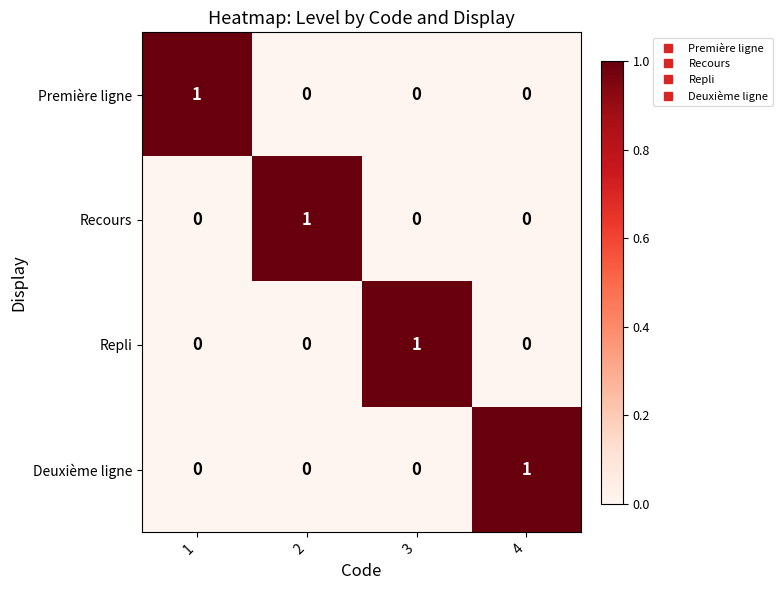

At how many categories does at least one series exceed 0?

4